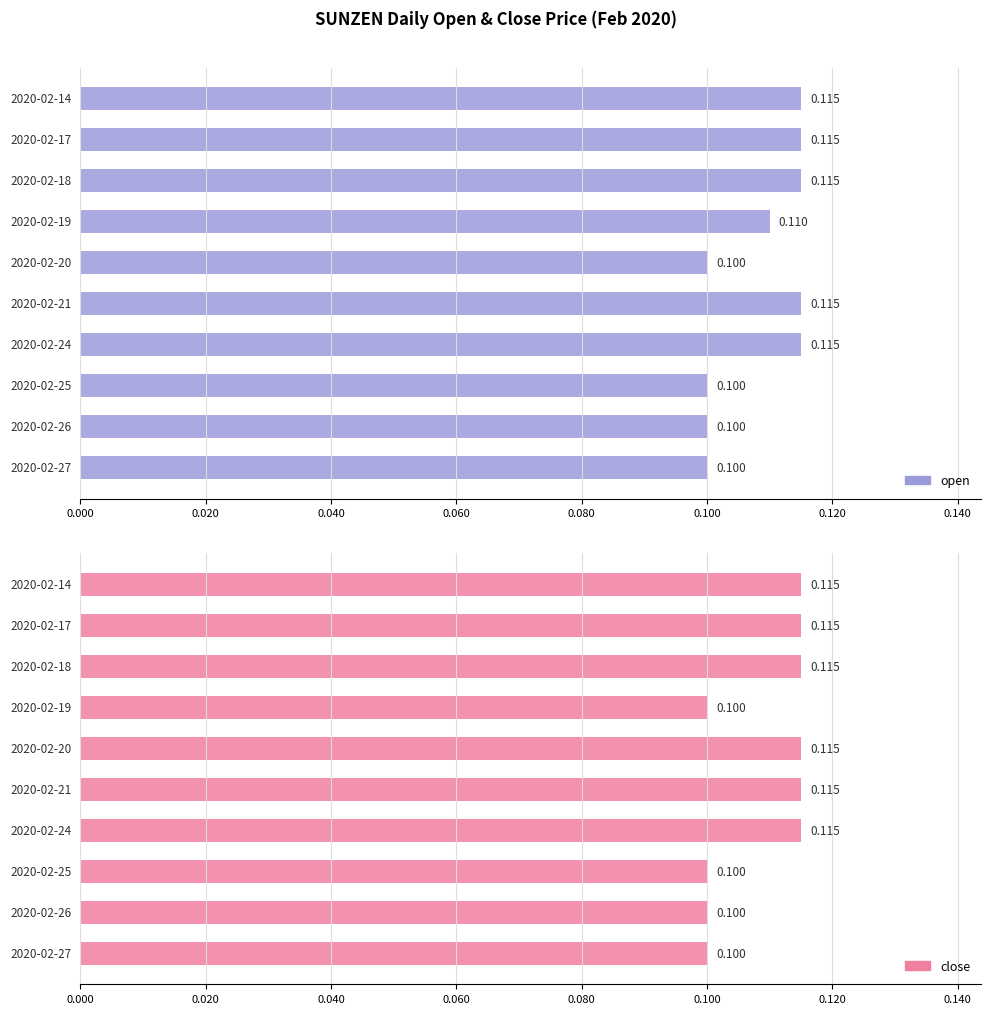

Are the bars horizontal?

Yes